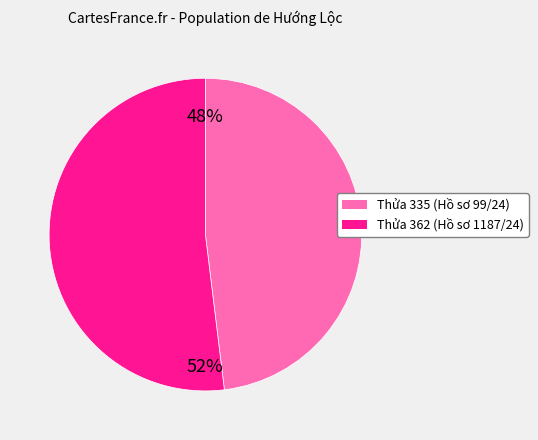

Rank the categories by value from lowest to highest.

Thửa 335 (Hồ sơ 99/24), Thửa 362 (Hồ sơ 1187/24)